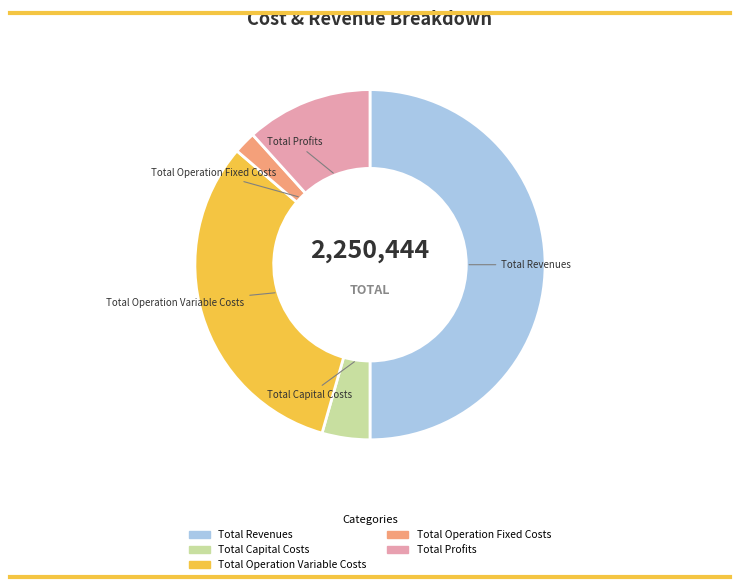

What is the smallest slice in the pie chart?

Total Operation Fixed Costs